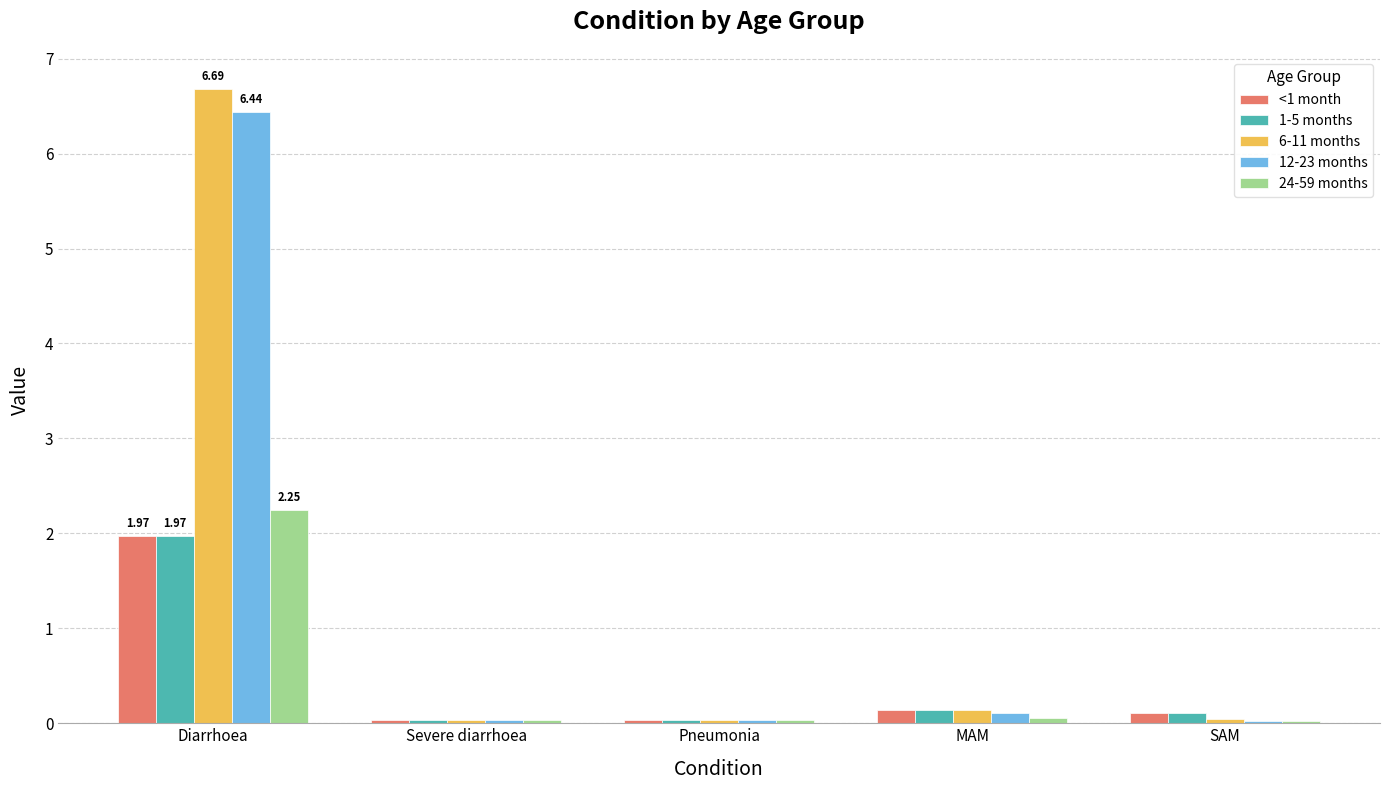

What is the total value across all series at Diarrhoea?

19.3